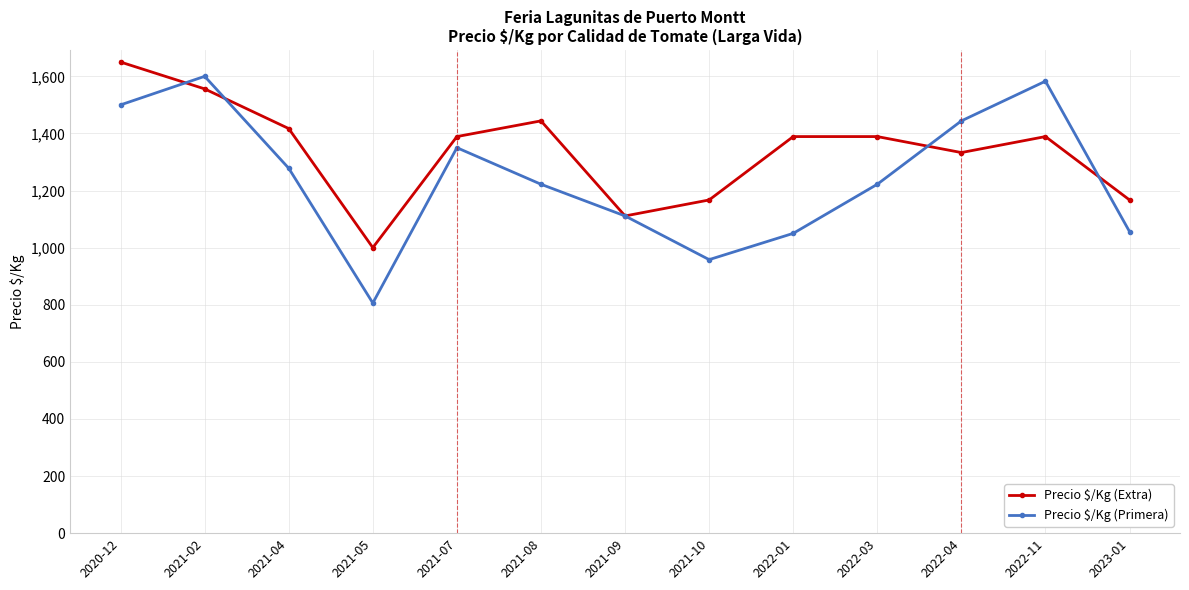

What is the sum of the Precio $/Kg (Extra) values at 2021-02 and 2021-08?

3000